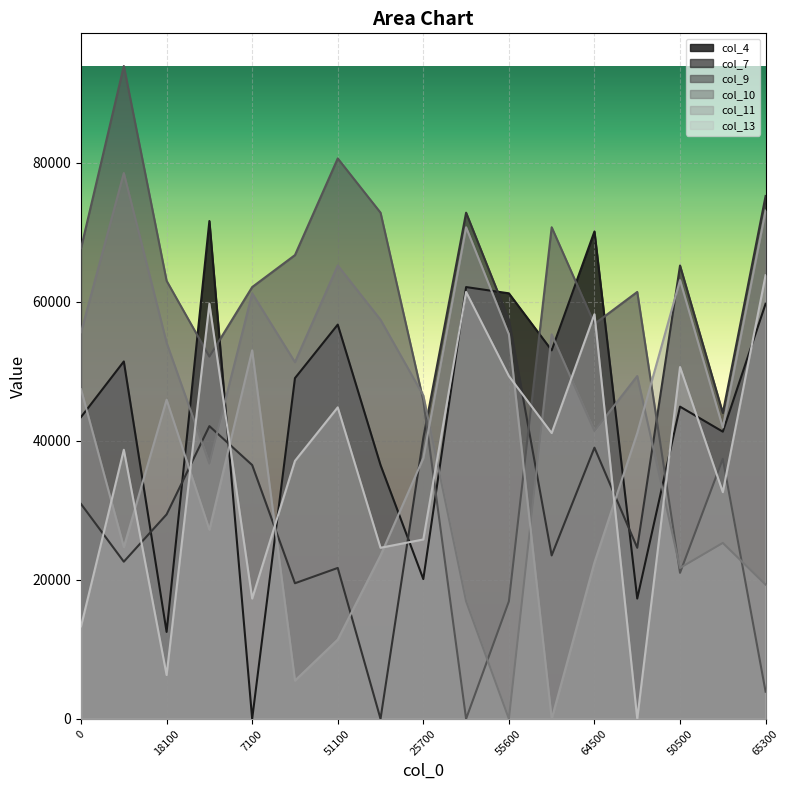

Where is the first local maximum for col_11?

18100